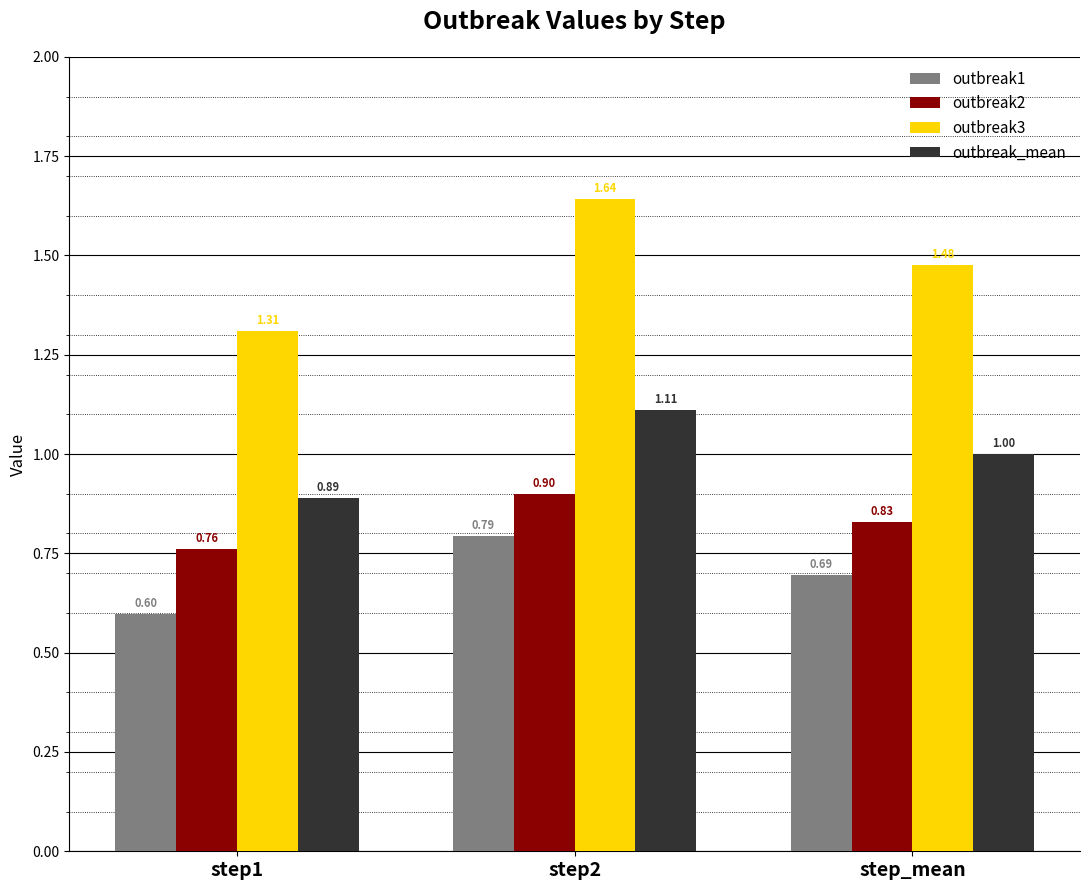

What is the difference between the outbreak_mean values at step1 and step2?

0.2